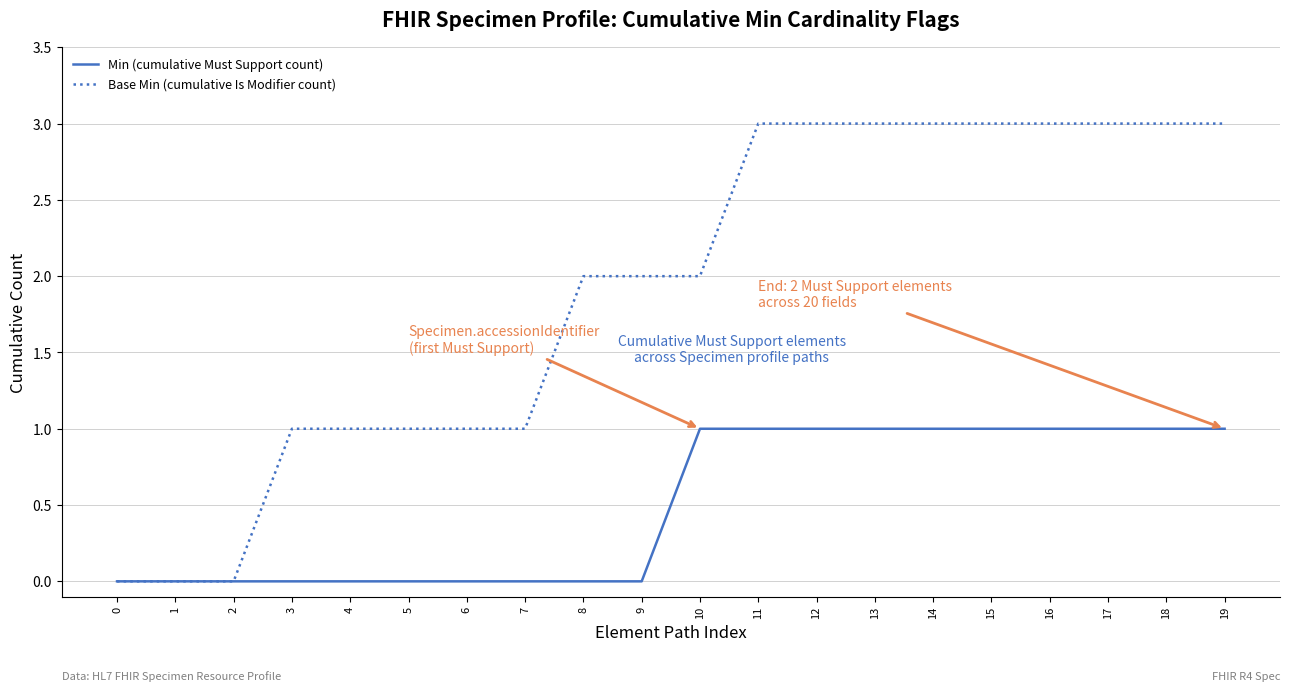

Which series has the largest total across all categories?

Base Min (cumulative Is Modifier count)